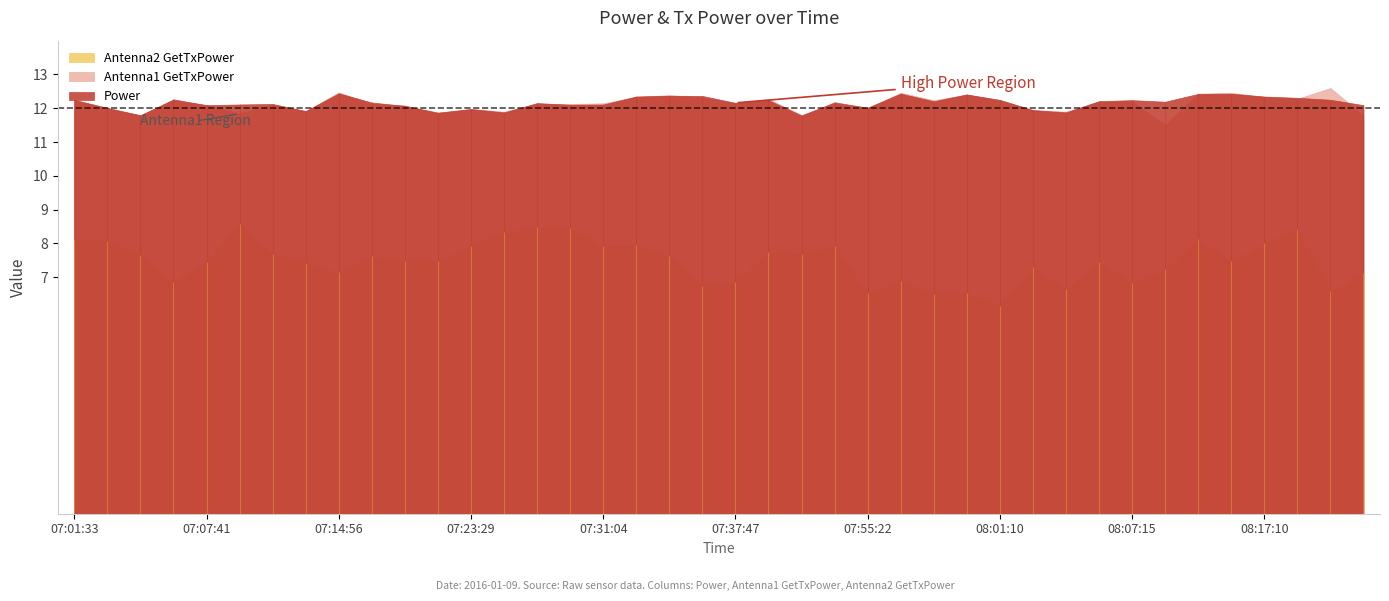

The Antenna1 GetTxPower series shows 11.9 at 30. True or false?

True